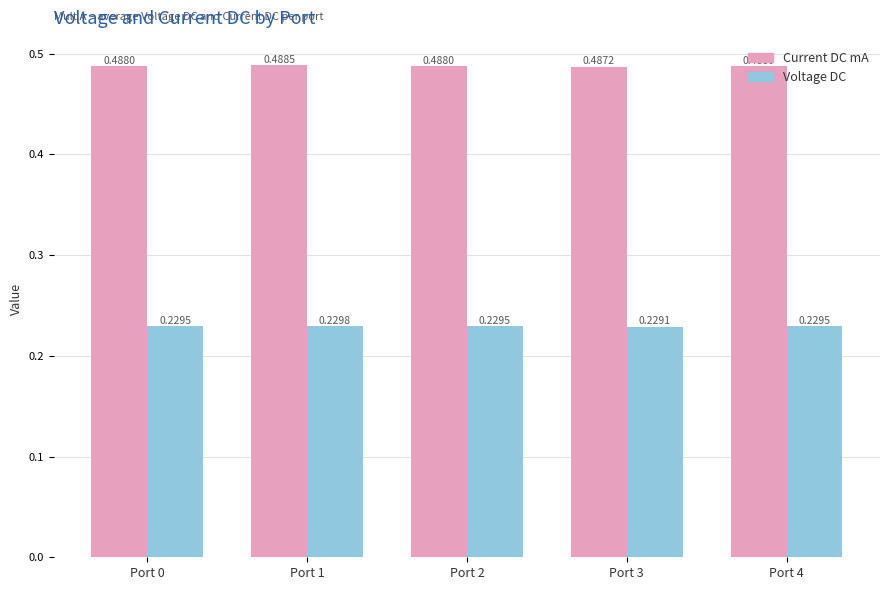

What is the spread (max minus min) of values at Port 1?

0.3